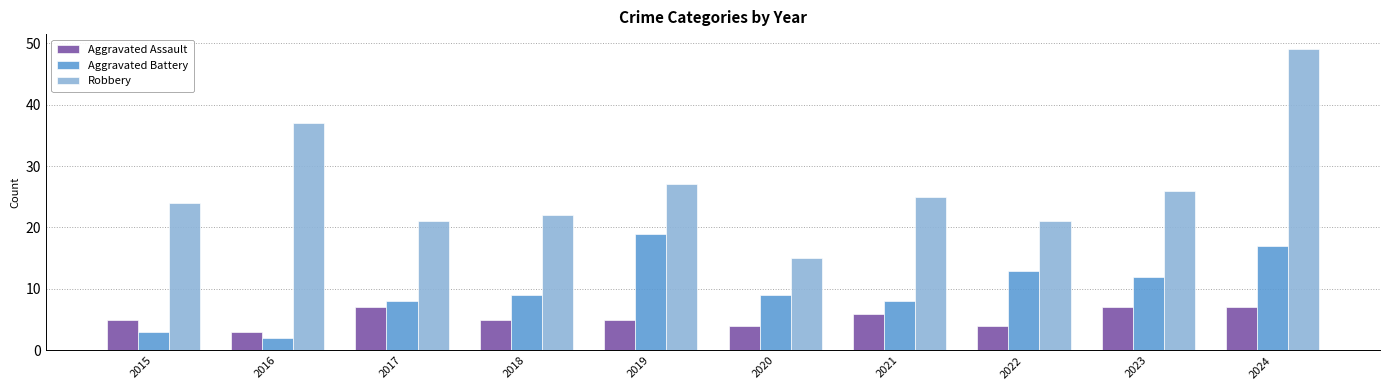

What is the difference between the maximum and minimum values in the Aggravated Battery series?

17